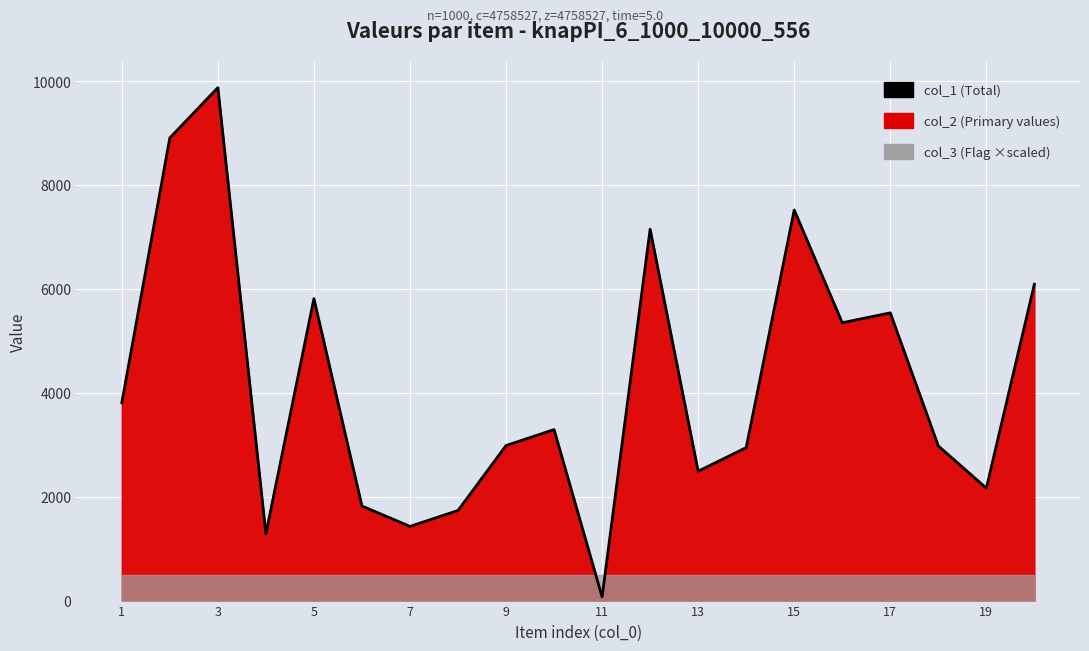

The value at 1 is 3807. True or false?

True